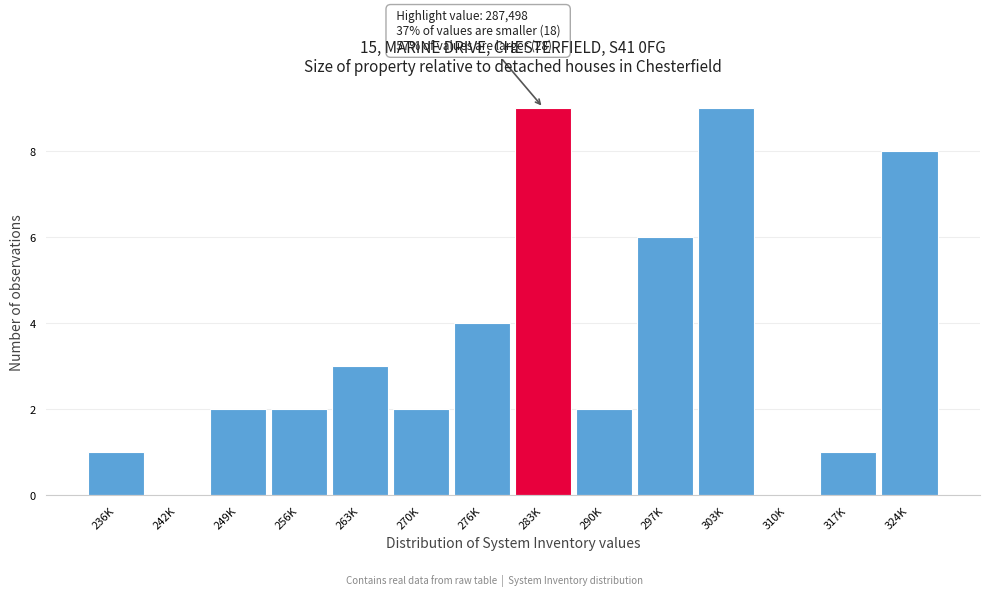

Reading left to right, list all the values displayed in this chart.

236K=1	242K=0	249K=2	256K=2	263K=3	270K=2	276K=4	283K=9	290K=2	297K=6	303K=9	310K=0	317K=1	324K=8